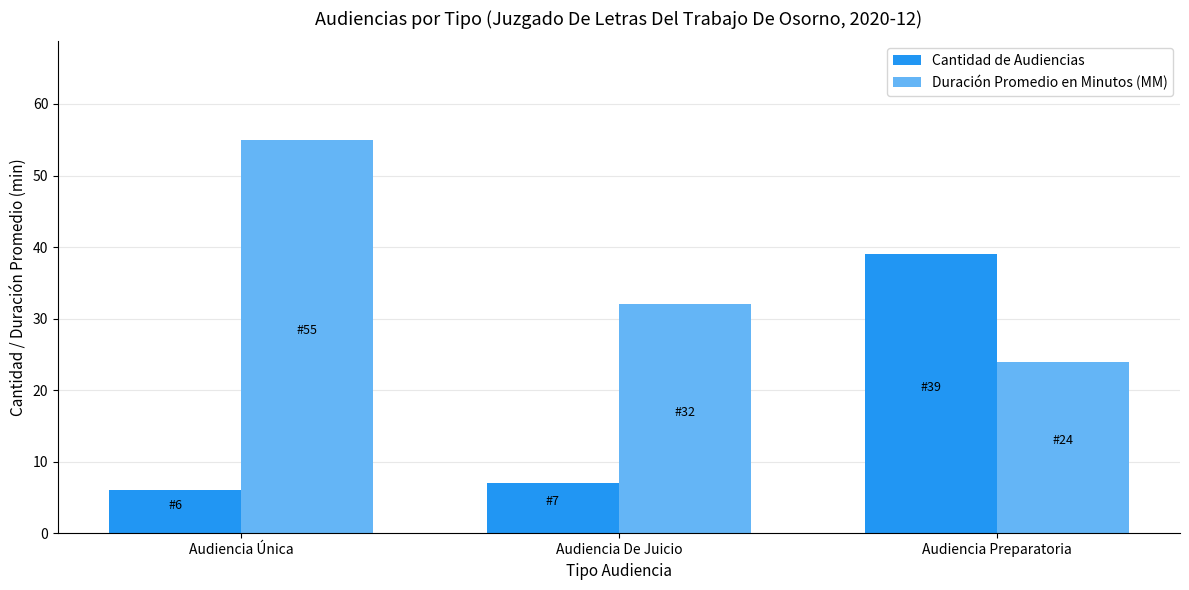

Is the value of Duración Promedio en Minutos (MM) at Audiencia Única greater than the value of Cantidad de Audiencias at Audiencia Única?

Yes